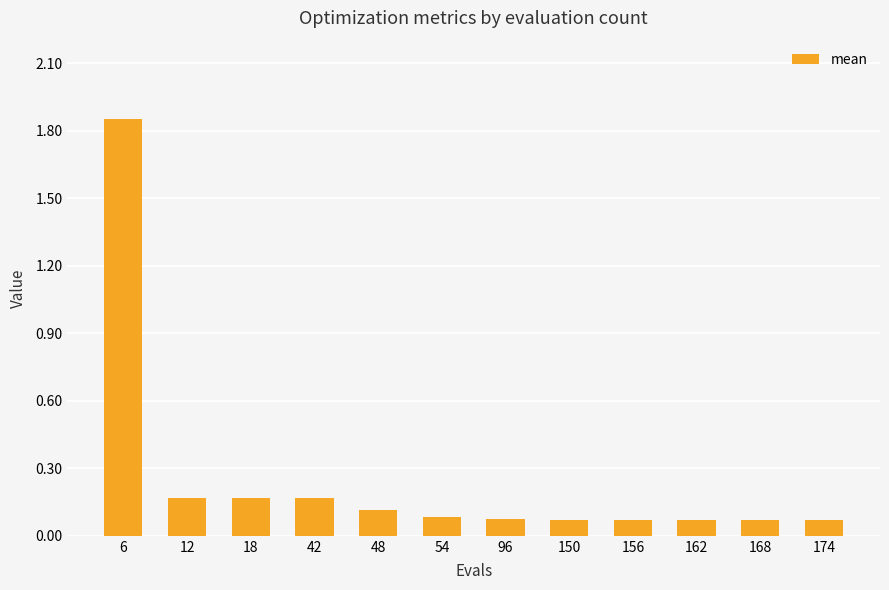

True or false: the data shows 0.1 at 174.

True